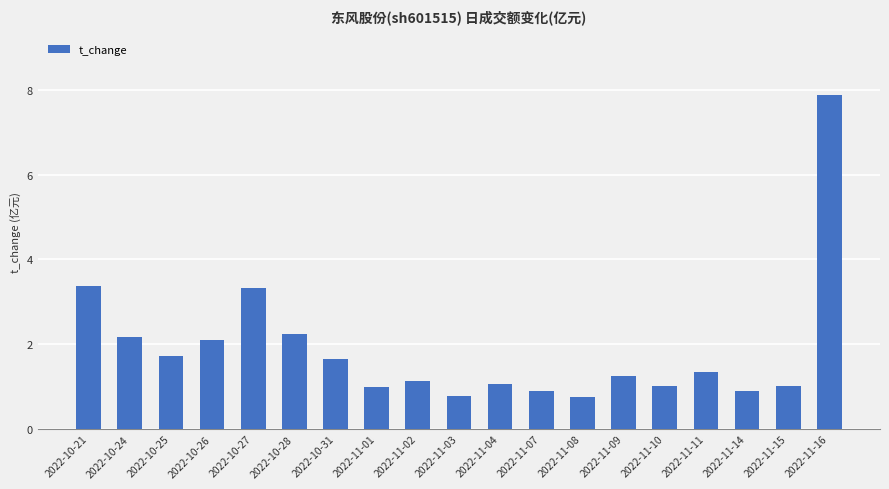

Where does the data first go above 1?

2022-10-21